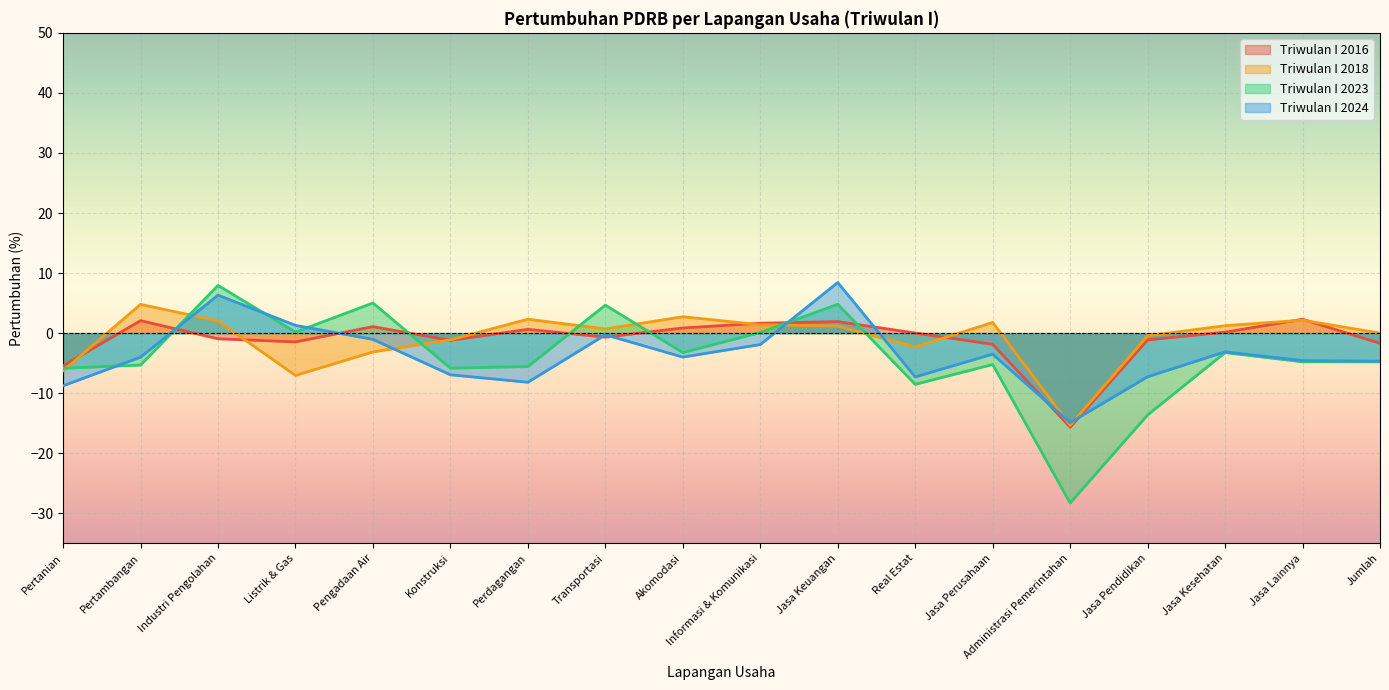

What is the label of the 5th point from the right?

Administrasi Pemerintahan